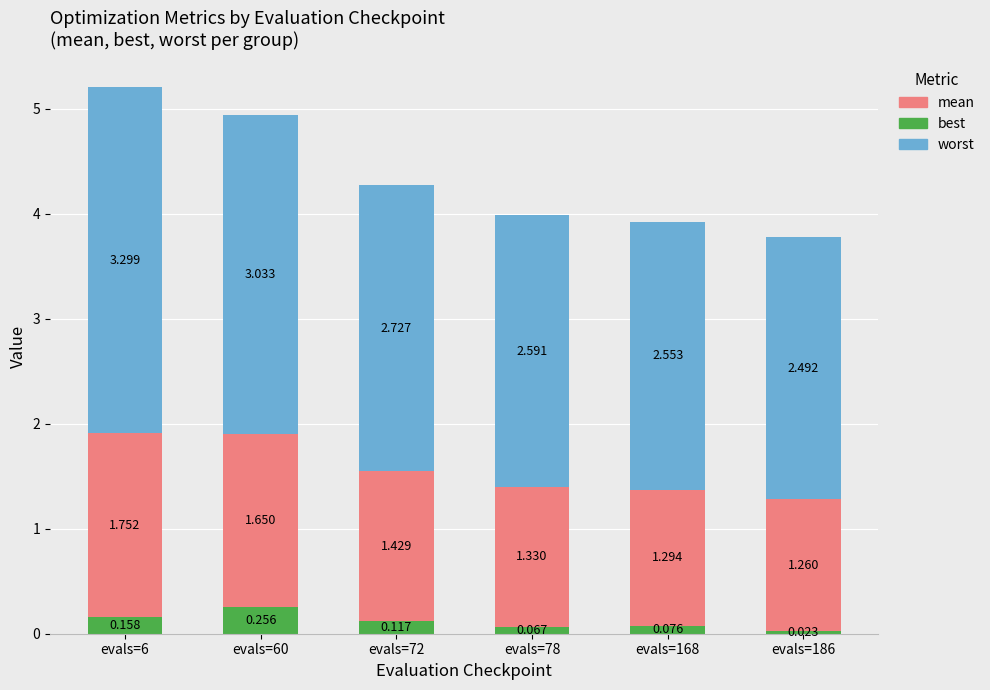

What is the value of the mean bar at the 2nd from the left?

1.7